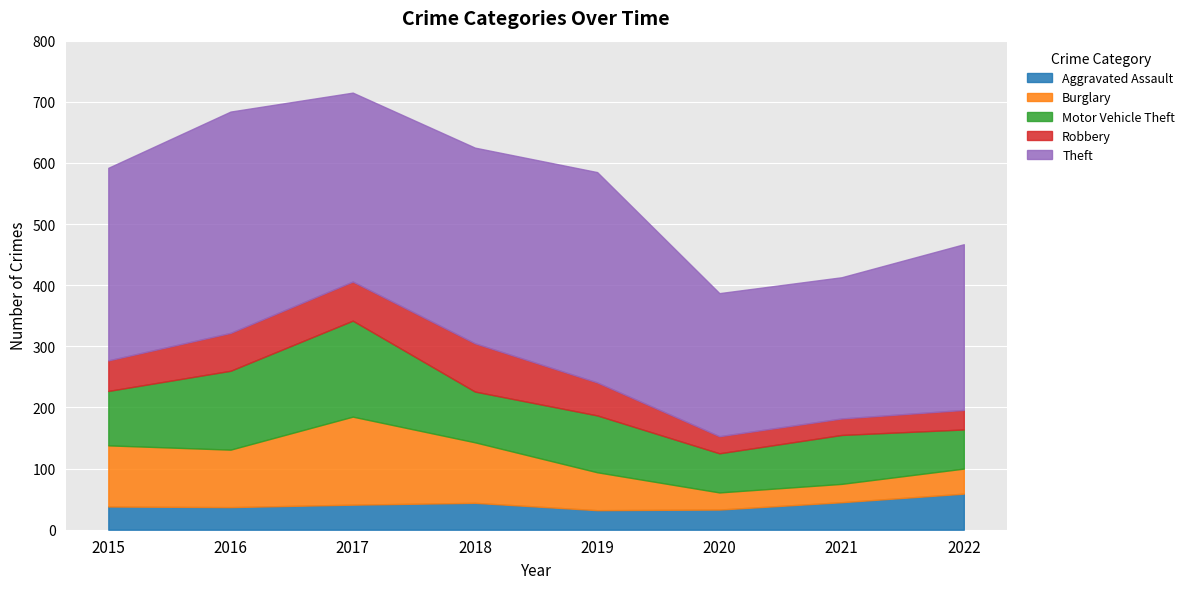

Which series has the largest total across all categories?

Theft